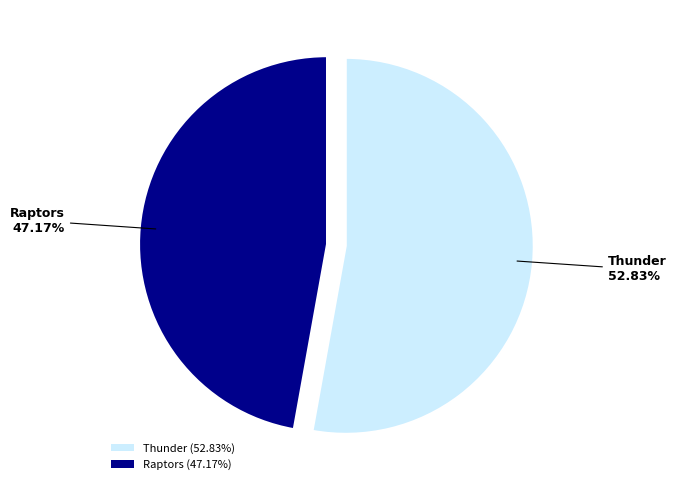

What percentage is the Thunder slice, to the nearest percent?

53%